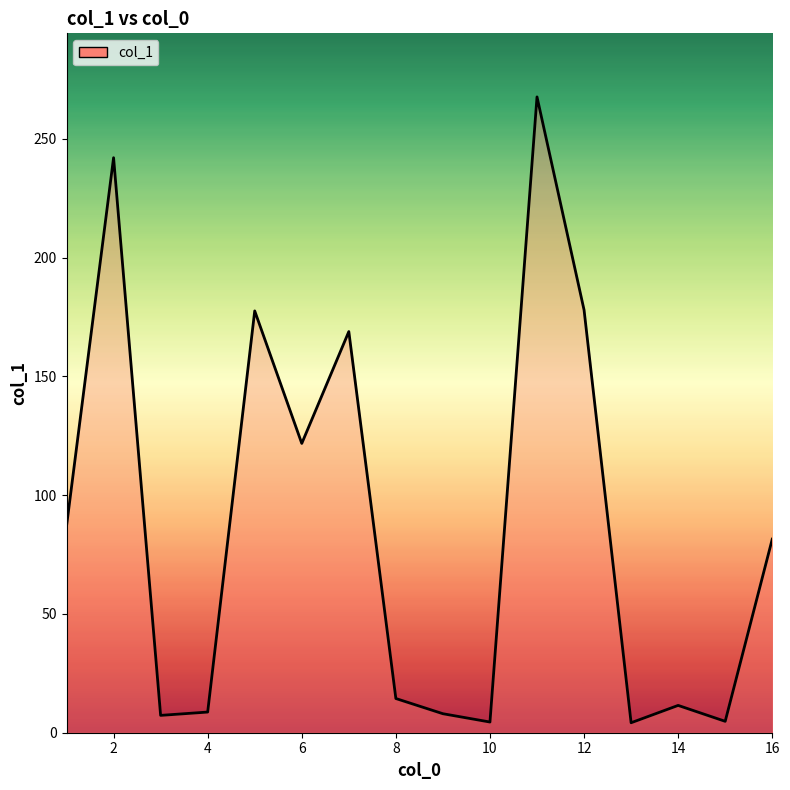

What is the difference between the maximum and minimum values?

263.5